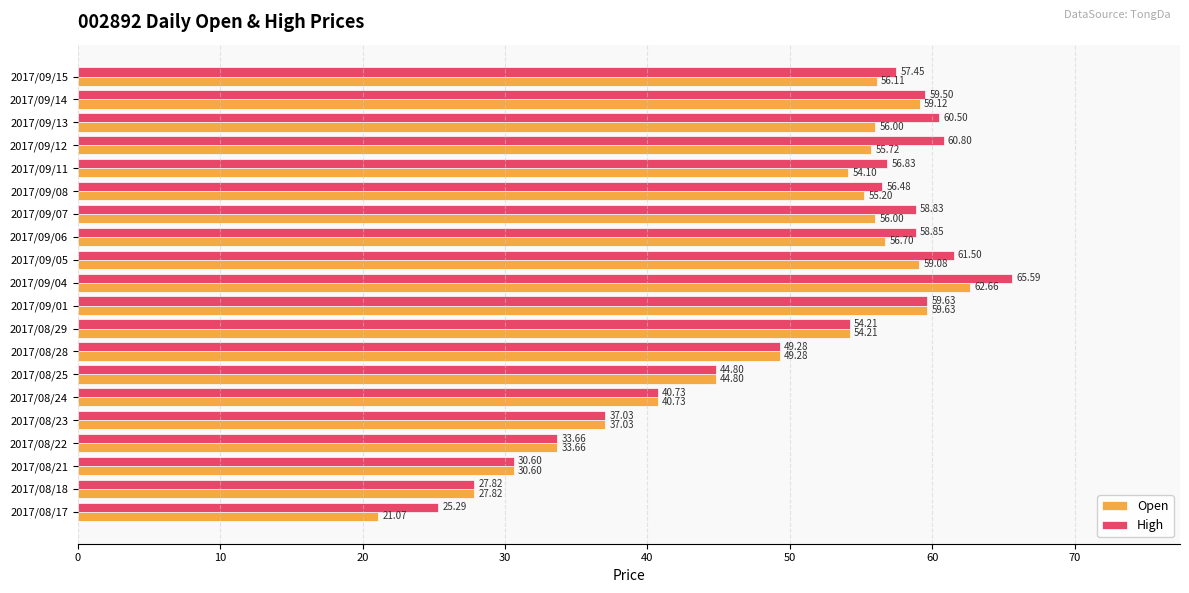

What is the highest value of the Open series?

62.7